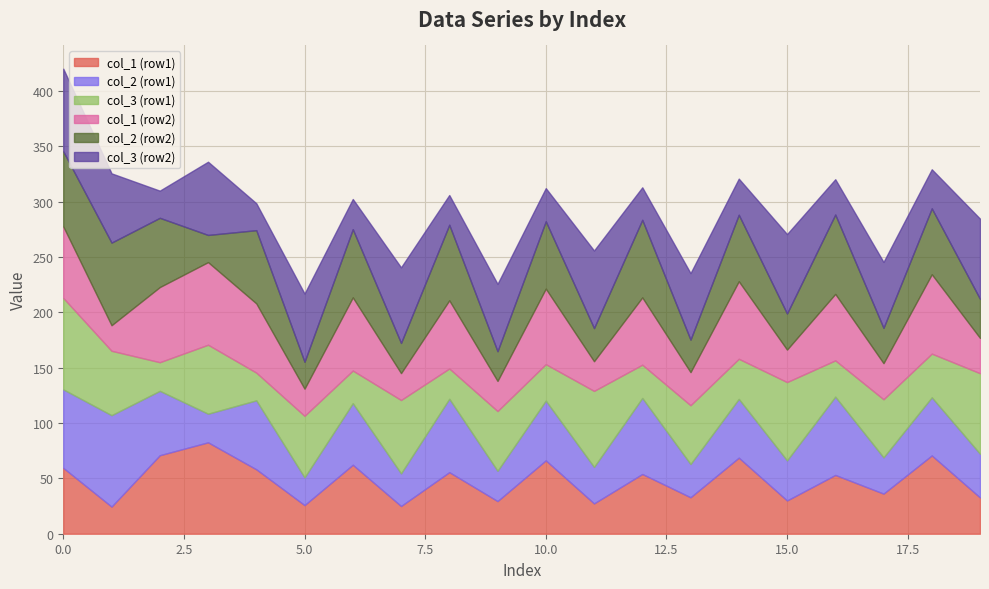

What is the highest value of the col_1 (row1) series?

82.6